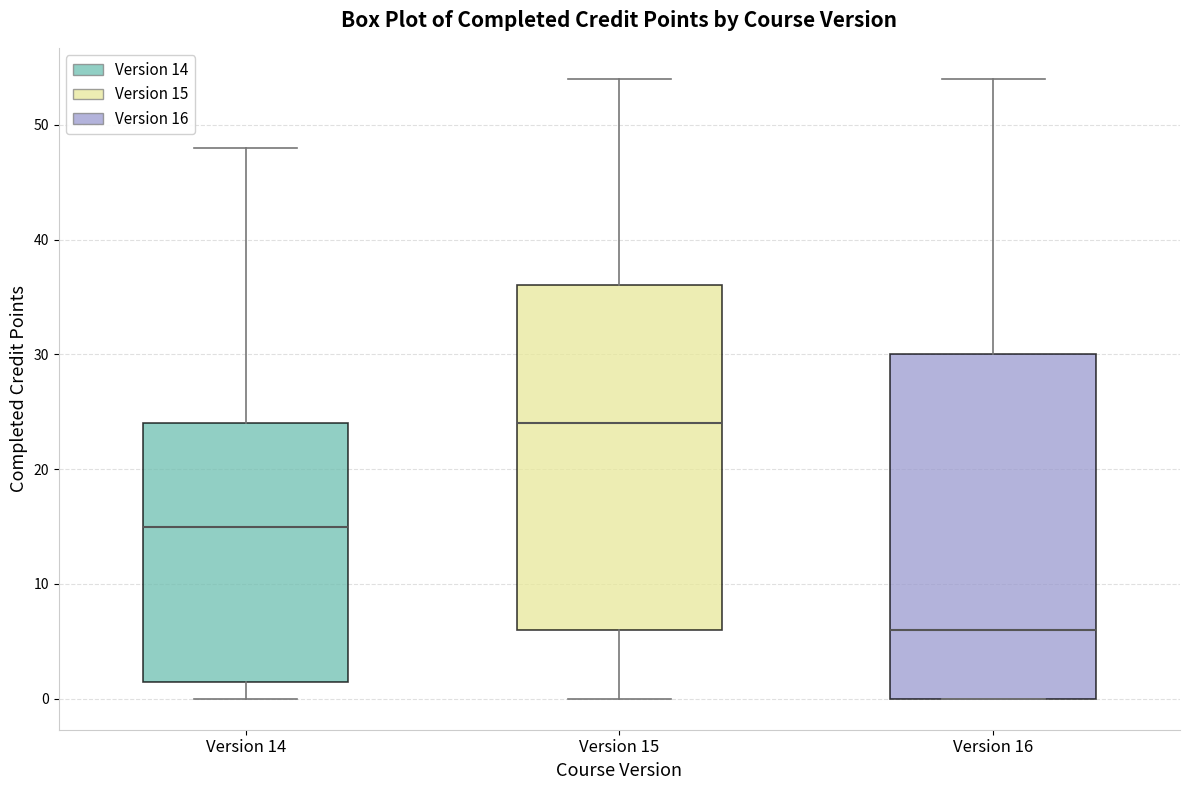

Reading left to right, read every box against the y-axis: the position of its median line, the range the box covers, and the ends of its whiskers. The values are not printed on the chart, so give them approximately, as read against the axis.

Version 14: median 15, box 2 to 24, whiskers 0 to 48
Version 15: median 24, box 6 to 36, whiskers 0 to 54
Version 16: median 6, box 0 to 30, whiskers 0 to 54